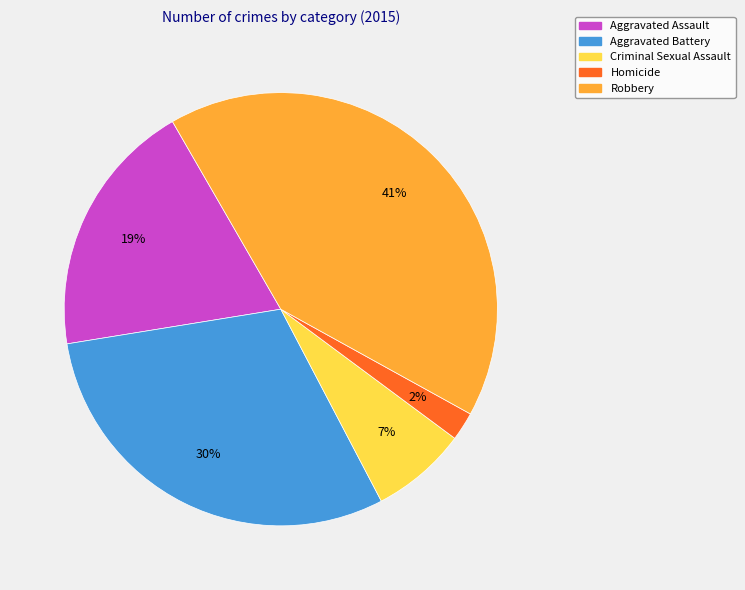

What is the ratio of the value at Robbery to the value at Aggravated Assault?

2.2